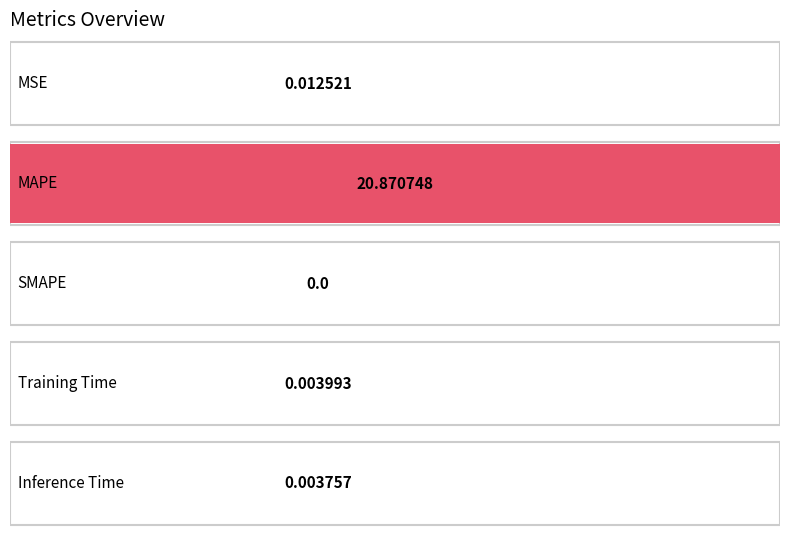

Reading right to left, what are all the values shown in this chart?

Inference Time=0.0	Training Time=0.0	SMAPE=0.0	MAPE=20.9	MSE=0.0